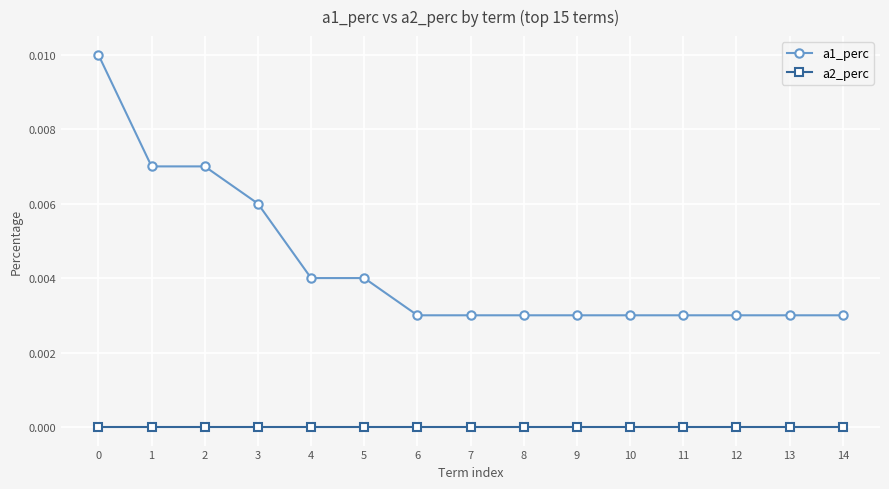

True or false: a2_perc and a1_perc intersect in this chart.

False